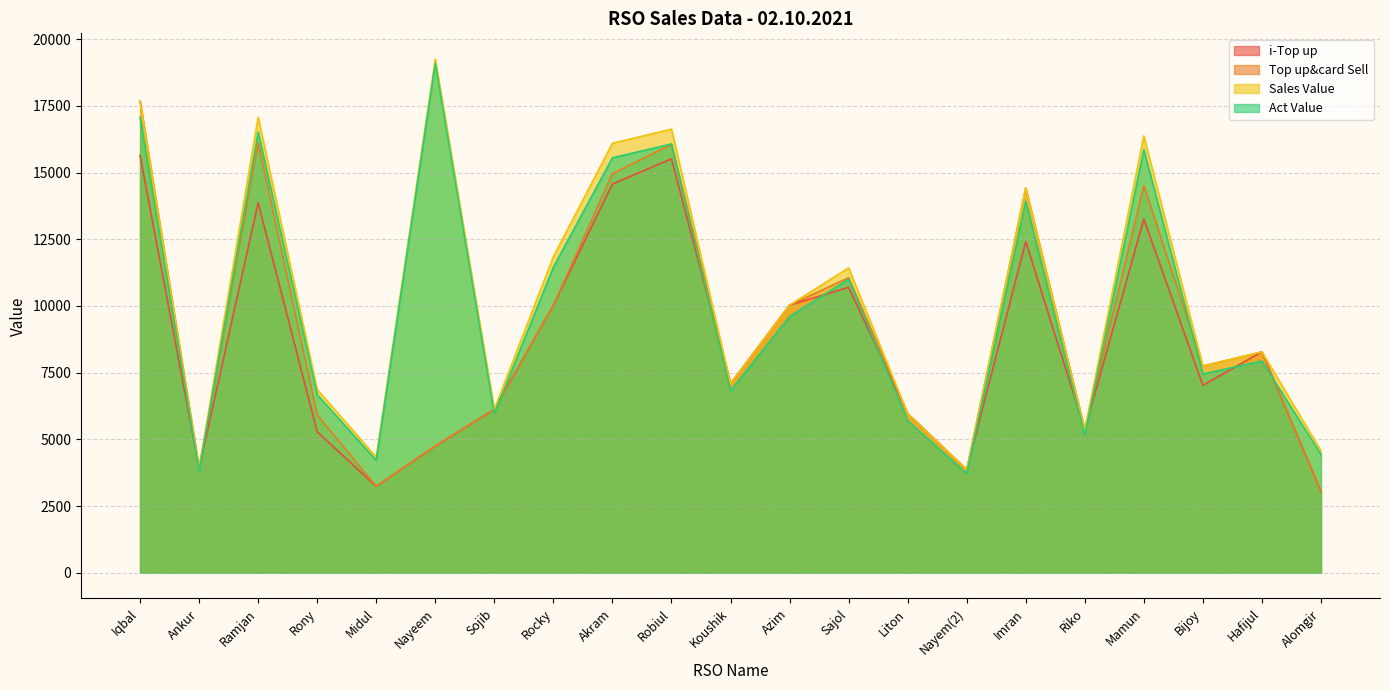

How many lines are shown in the chart?

4